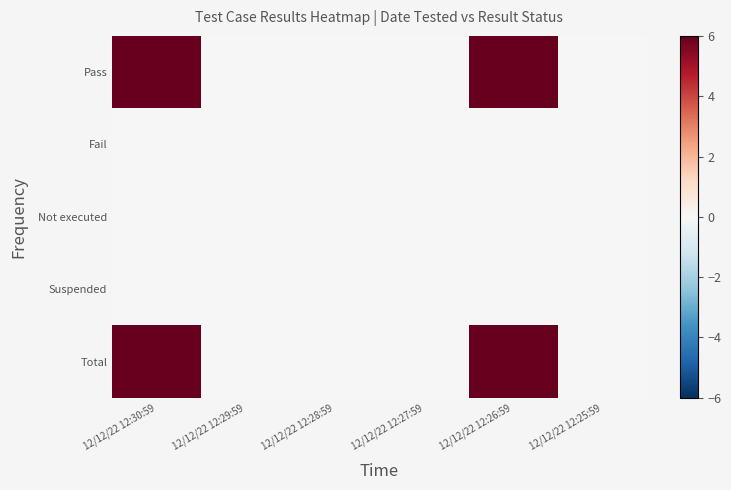

What is the maximum value shown in the chart?

6